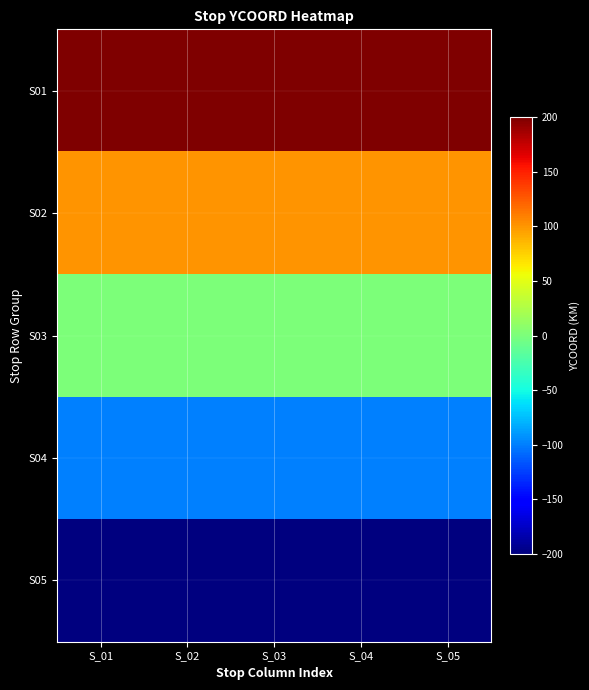

List the series in order of their peak value, highest first.

S01, S02, S03, S04, S05